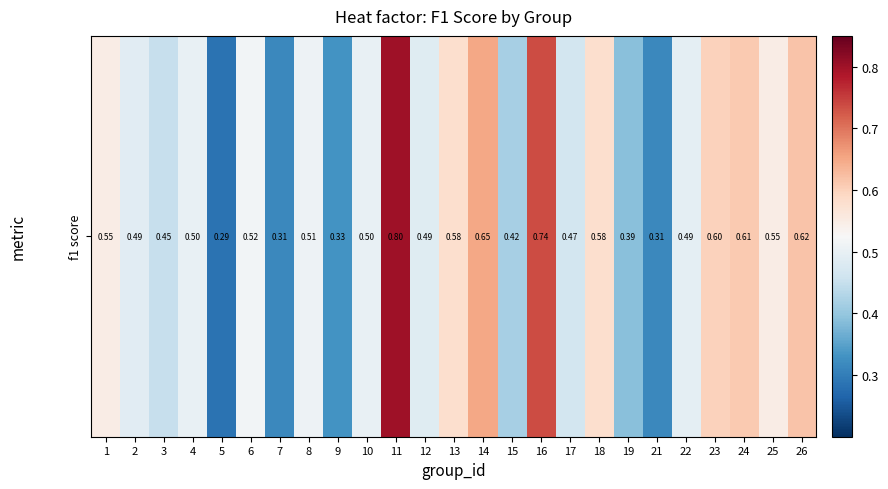

What is the maximum value shown in the chart?

0.8